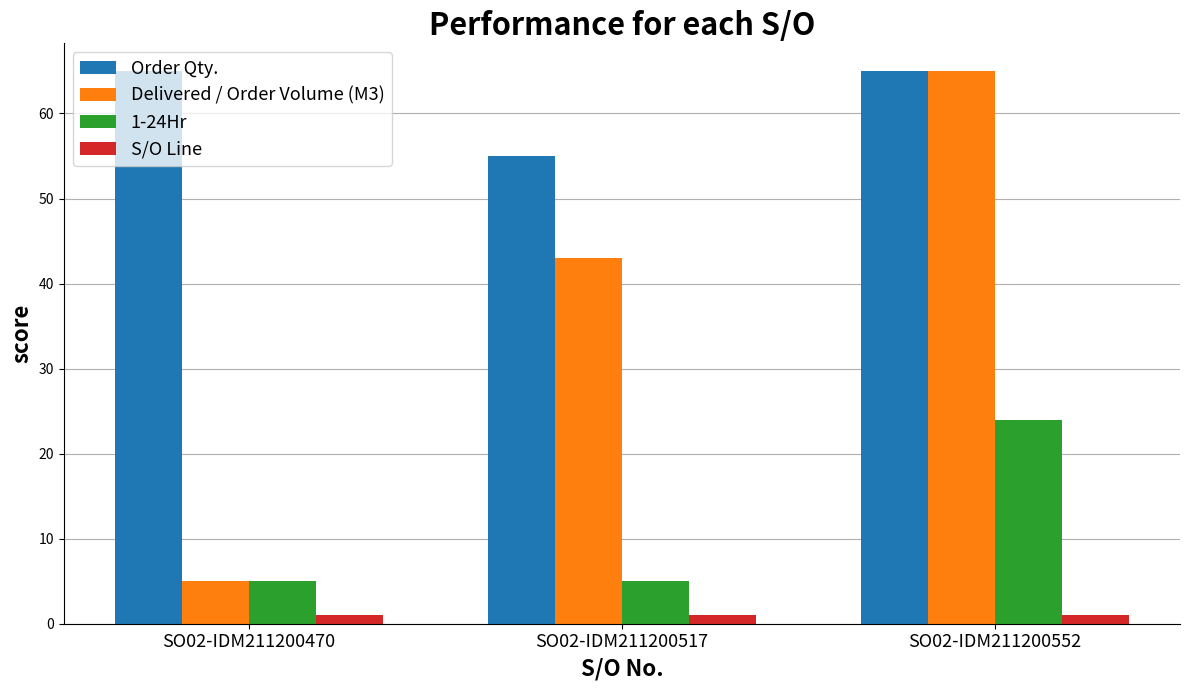

Which series has the largest total across all categories?

Order Qty.